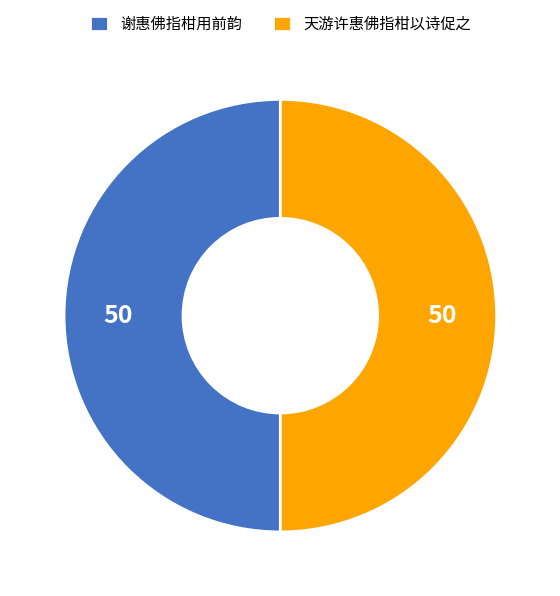

Do 天游许惠佛指柑以诗促之 and 谢惠佛指柑用前韵 together represent more than half of the pie?

Yes